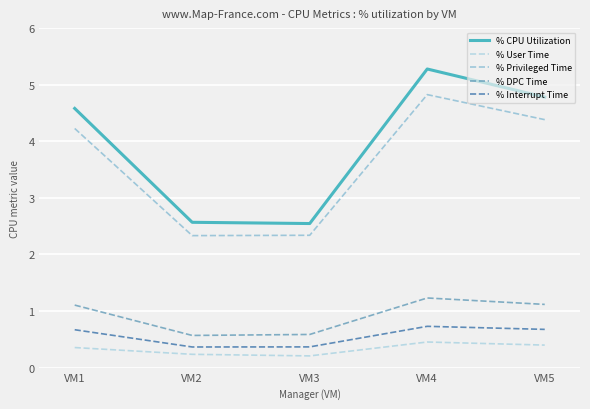

What is the smallest value displayed?

0.2